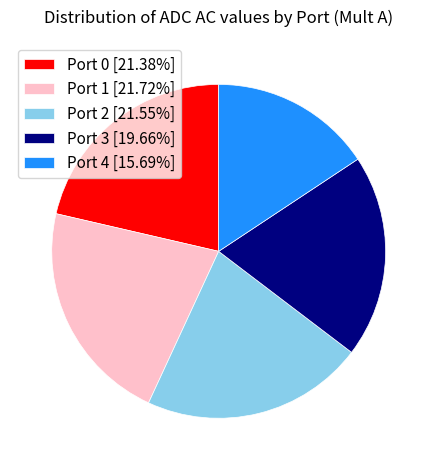

Does Port 2 [21.55%] represent more than half of the total?

No